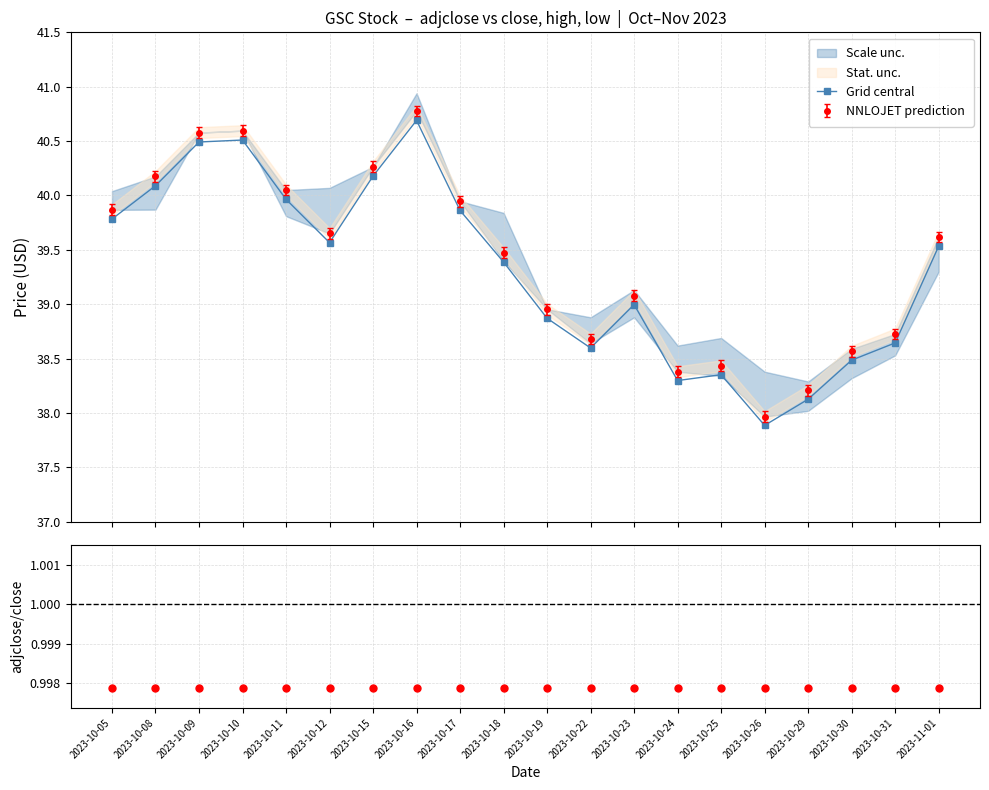

Reading right to left, extract all data points from this chart.

Grid central: 39.5	38.6	38.5	38.1	37.9	38.4	38.3	39.0	38.6	38.9	39.4	39.9	40.7	40.2	39.6	40.0	40.5	40.5	40.1	39.8
adjclose/close: 1.0	1.0	1.0	1.0	1.0	1.0	1.0	1.0	1.0	1.0	1.0	1.0	1.0	1.0	1.0	1.0	1.0	1.0	1.0	1.0